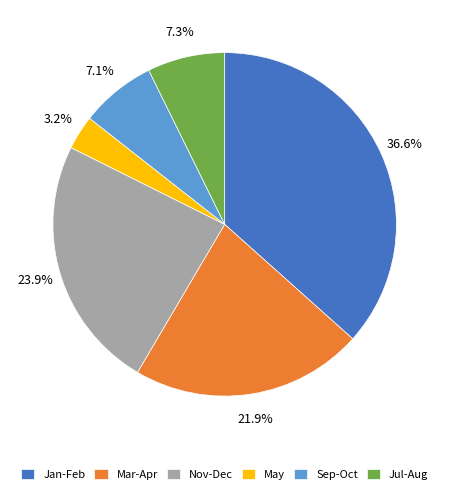

Combined, do Nov-Dec and Jan-Feb account for over 50%?

Yes